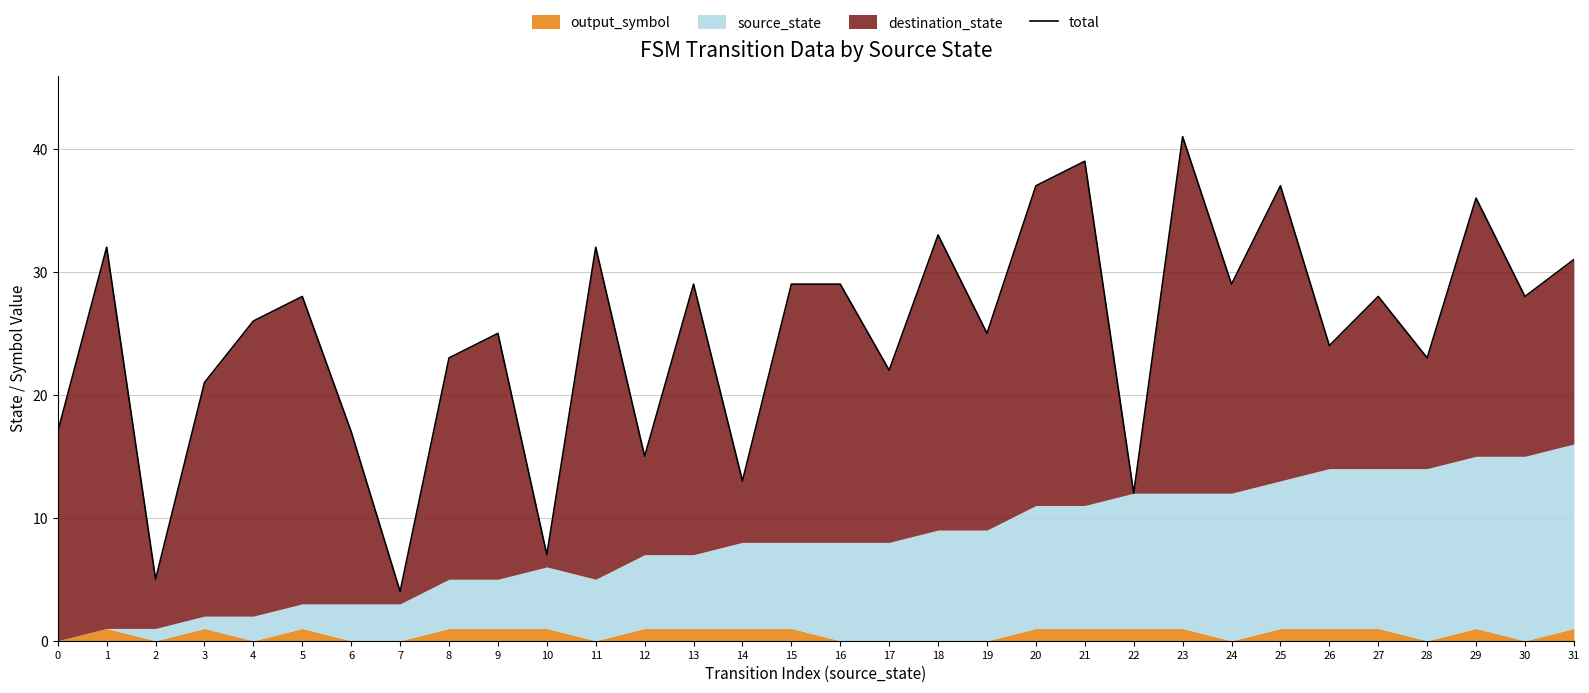

At which label does the data first exceed 28?

1